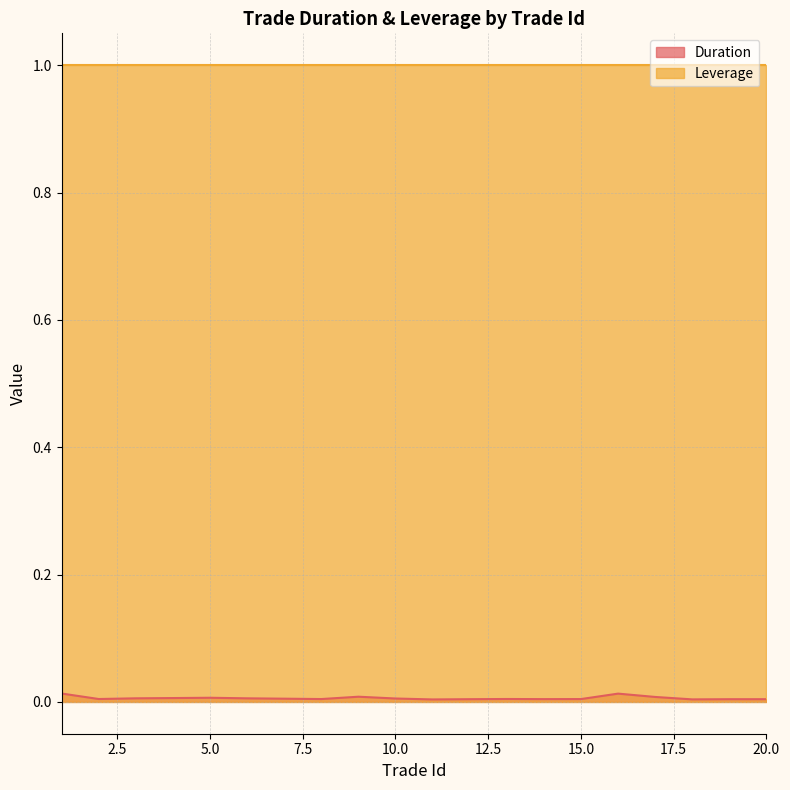

True or false: the data shows 0.0 at 20.

True